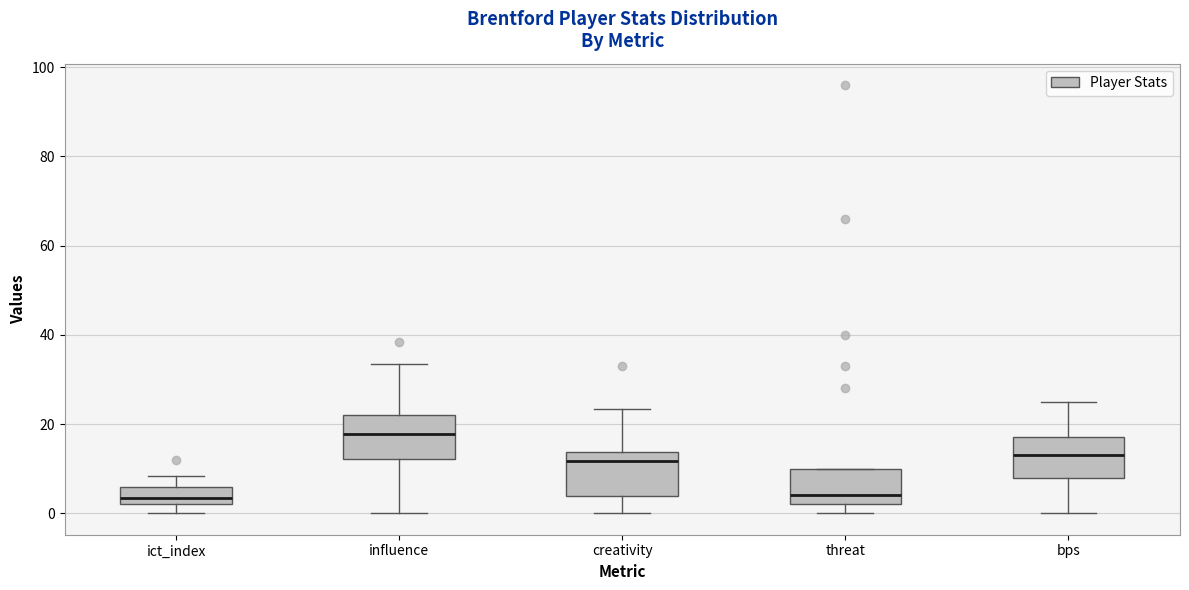

Reading left to right, read every box against the y-axis: the position of its median line, the range the box covers, and the ends of its whiskers. The values are not printed on the chart, so give them approximately, as read against the axis.

ict_index: median 4, box 2 to 6, whiskers 0 to 8
influence: median 18, box 12 to 22, whiskers 0 to 34
creativity: median 12, box 4 to 14, whiskers 0 to 24
threat: median 4, box 2 to 10, whiskers 0 to 10
bps: median 14, box 8 to 18, whiskers 0 to 26